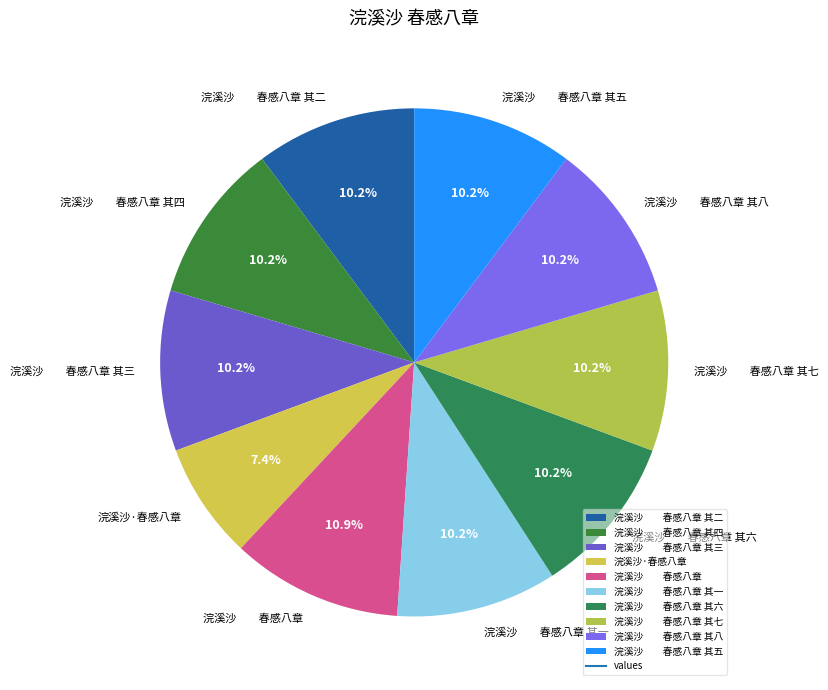

Which slice is the largest?

浣溪沙 春感八章